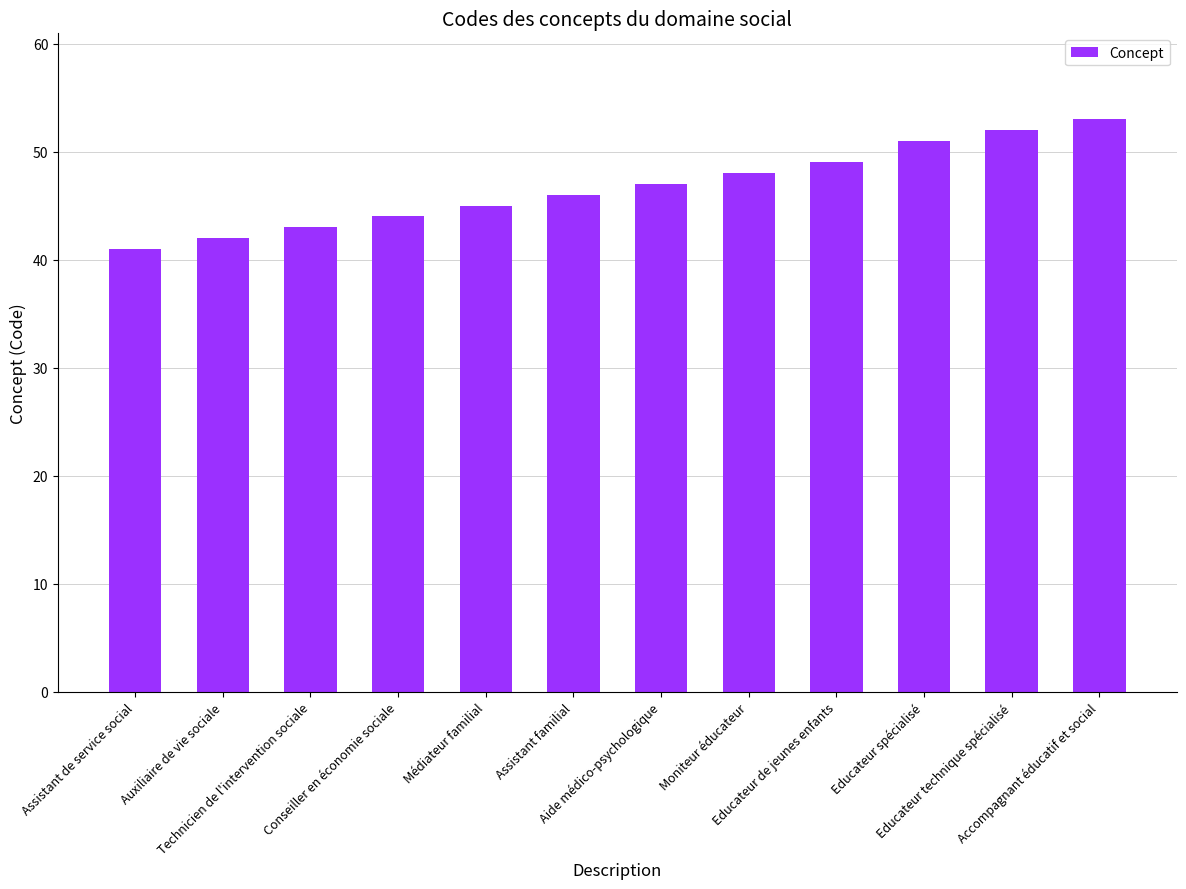

What is the label of the 4th bar from the left?

Conseiller en économie sociale